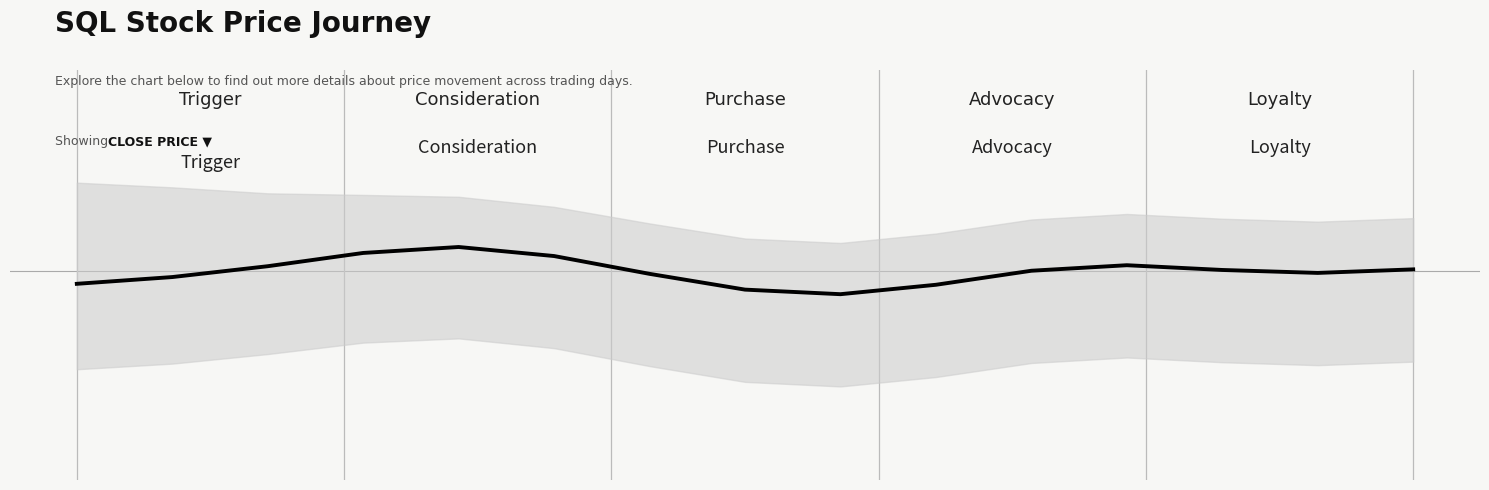

How many lines are shown in the chart?

1